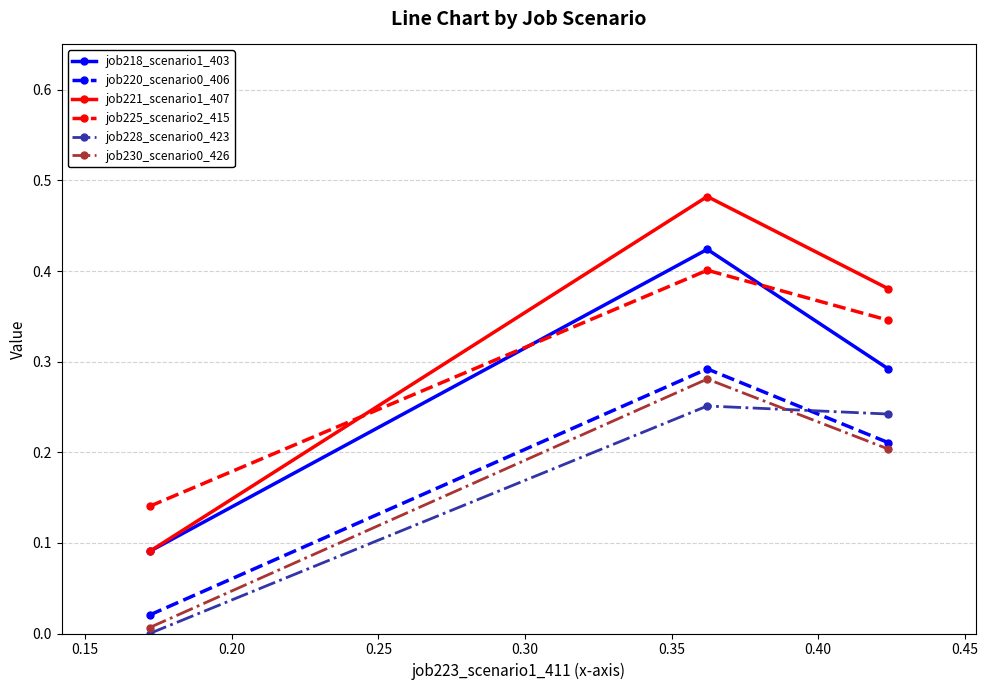

Count the number of data series in this chart.

6